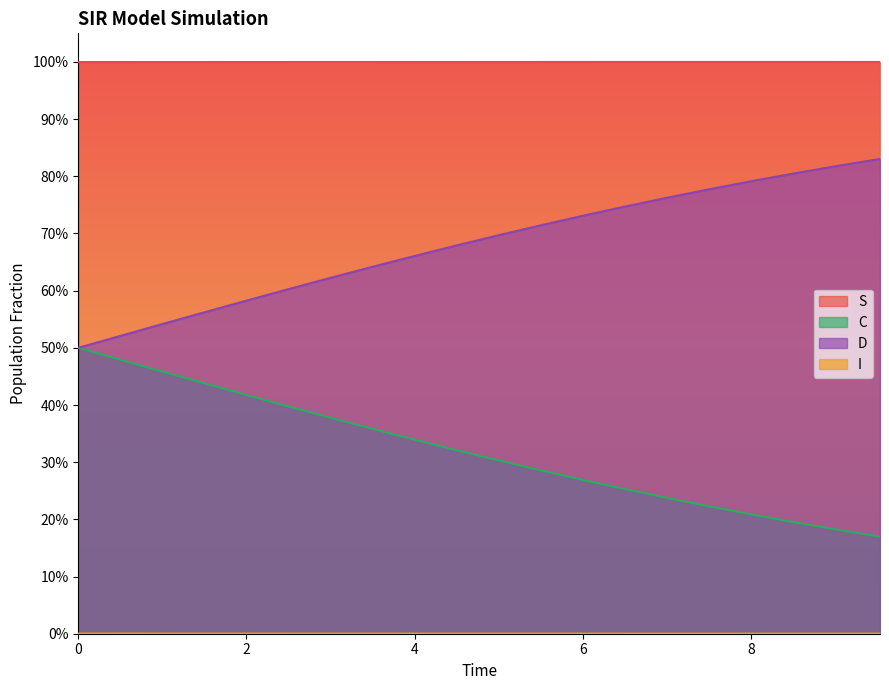

Reading left to right, transcribe all the data shown in this chart.

S: 1.0	1.0	1.0	1.0	1.0	1.0	1.0	1.0	1.0	1.0	1.0	1.0	1.0	1.0	1.0	1.0	1.0	1.0	1.0	1.0
I: 0.0	0.0	0.0	0.0	0.0	0.0	0.0	0.0	0.0	0.0	0.0	0.0	0.0	0.0	0.0	0.0	0.0	0.0	0.0	0.0
C: 0.5	0.5	0.5	0.4	0.4	0.4	0.4	0.4	0.3	0.3	0.3	0.3	0.3	0.3	0.2	0.2	0.2	0.2	0.2	0.2
D: 0.5	0.5	0.5	0.6	0.6	0.6	0.6	0.6	0.7	0.7	0.7	0.7	0.7	0.7	0.8	0.8	0.8	0.8	0.8	0.8